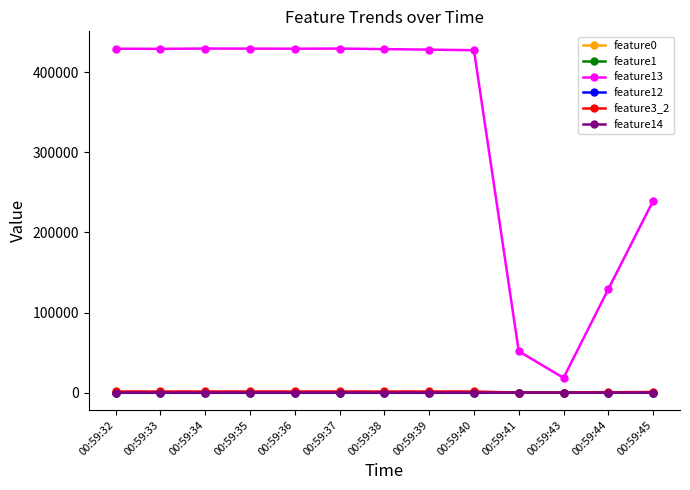

What is the minimum value shown in the chart?

8.2